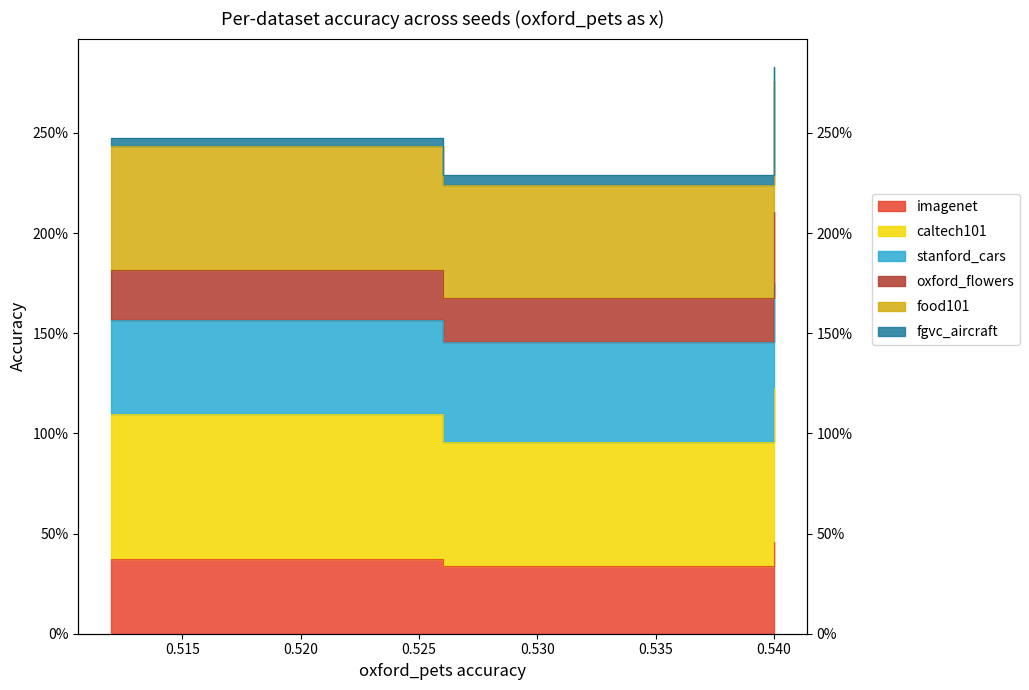

The value of imagenet at 0.54 is 0.3. True or false?

True